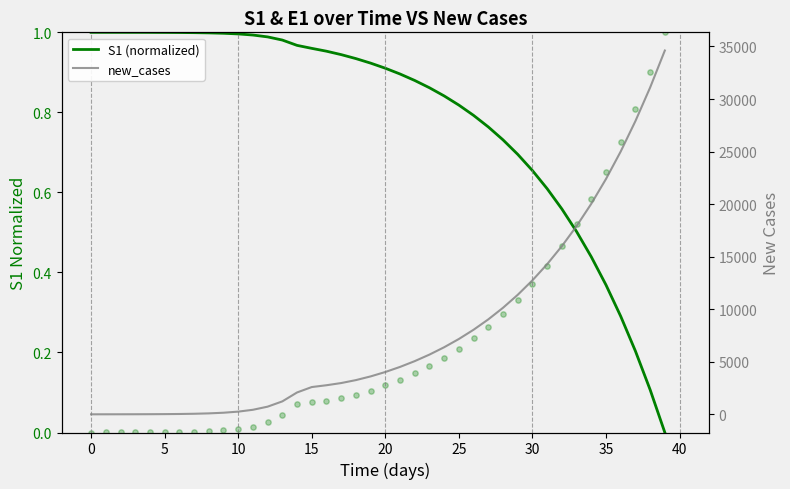

At how many categories does at least one series exceed 32781?

1